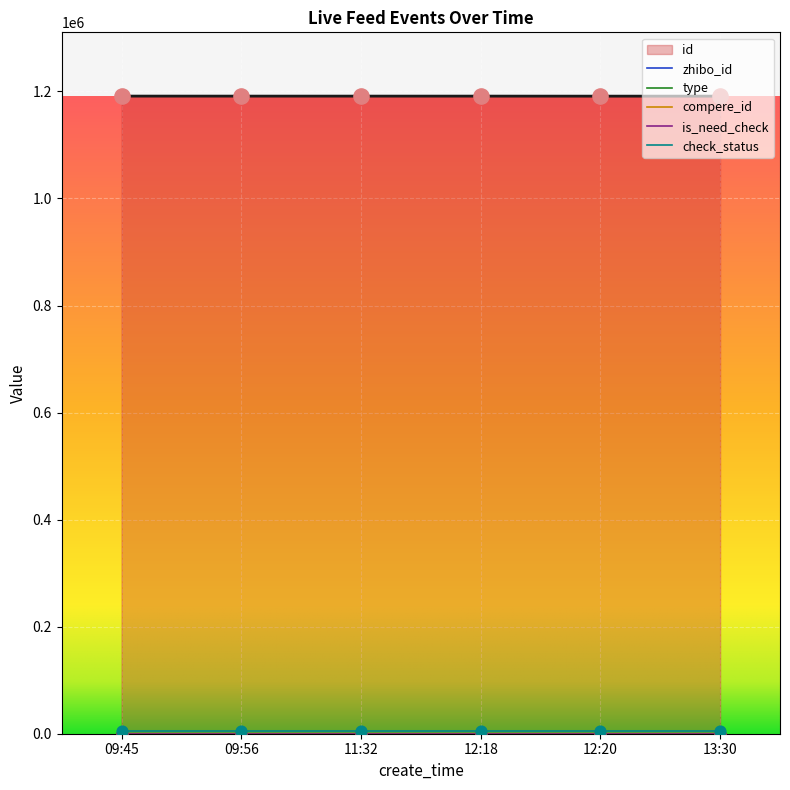

At how many categories does at least one series exceed 1117495?

6